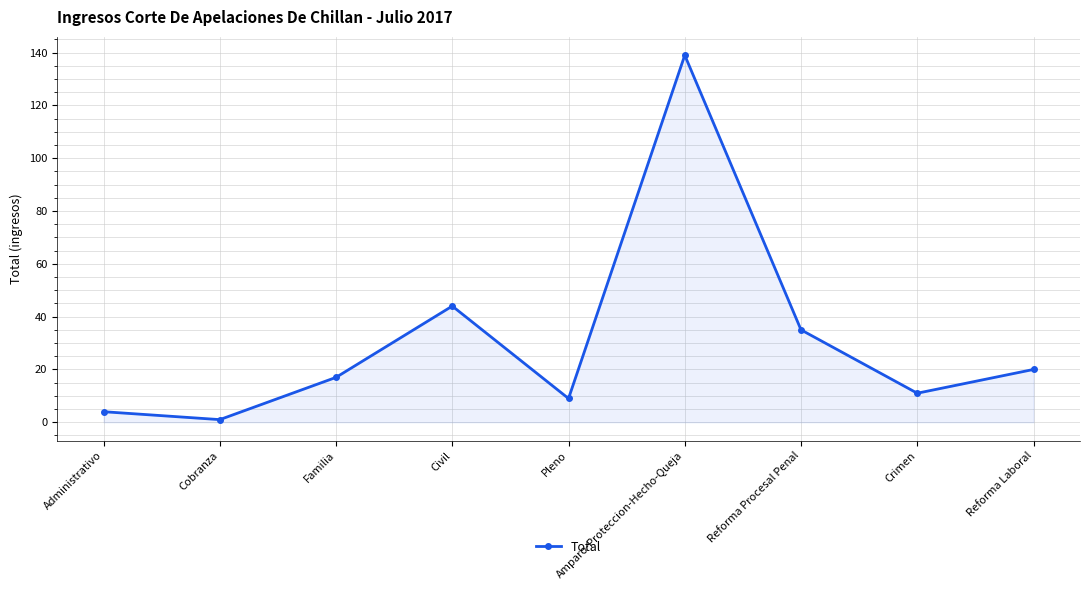

What is the average value?

31